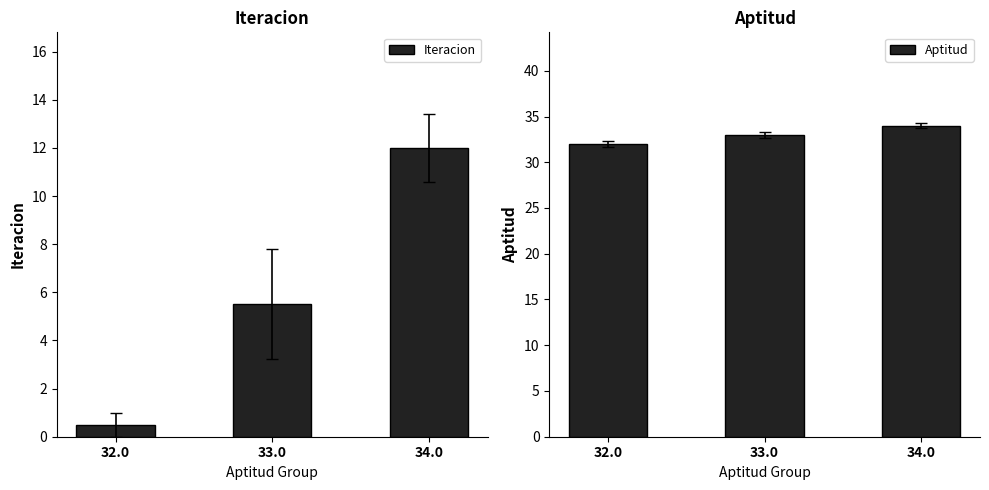

At which category is the sum across all series the highest?

34.0